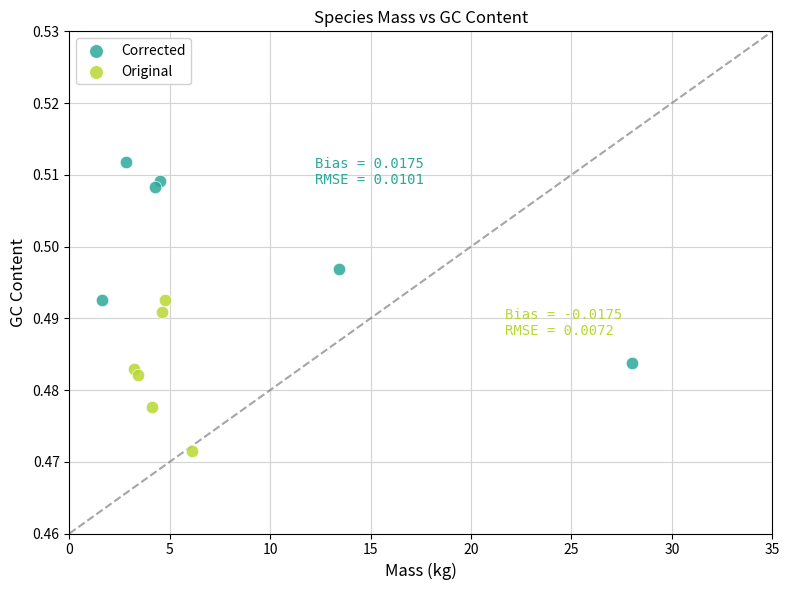

What are all the series names shown in the legend?

Corrected, Original